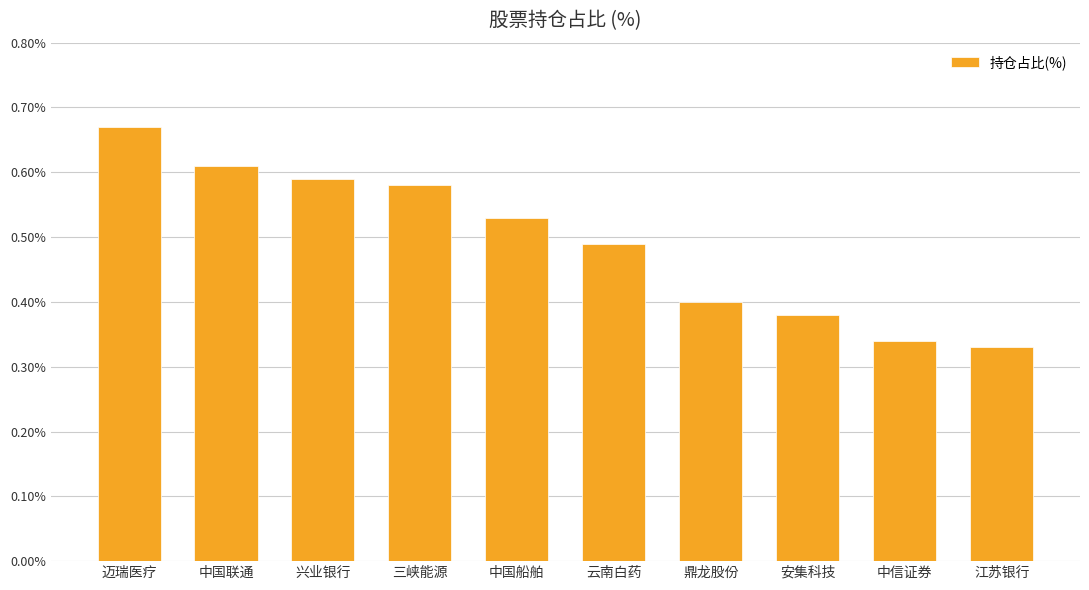

Which label corresponds to the largest value in the chart?

迈瑞医疗